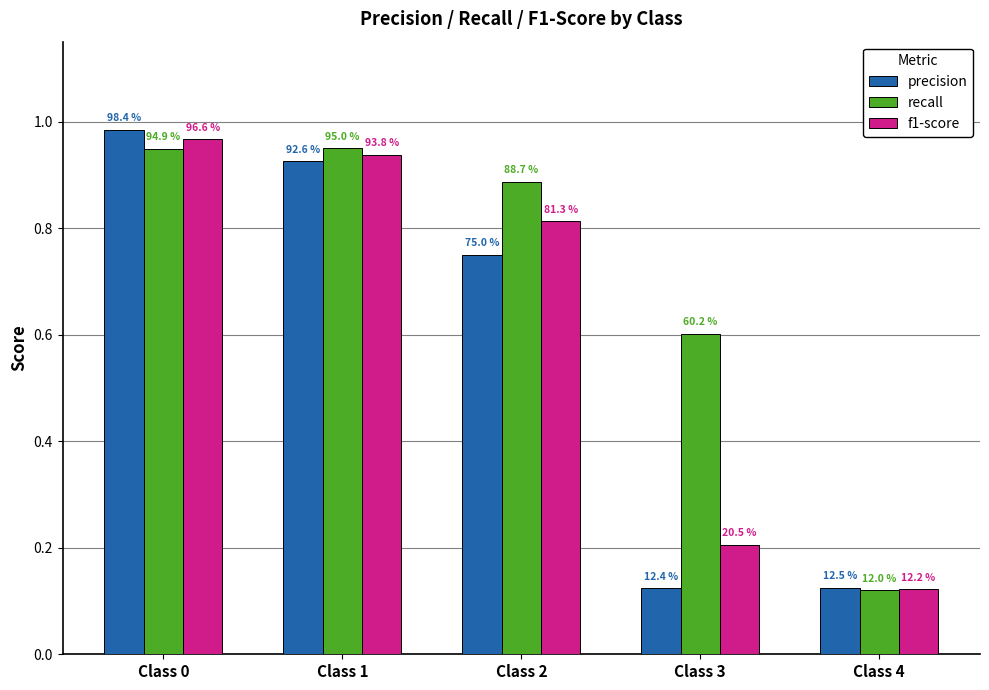

What are all the series names shown in the legend?

precision, recall, f1-score